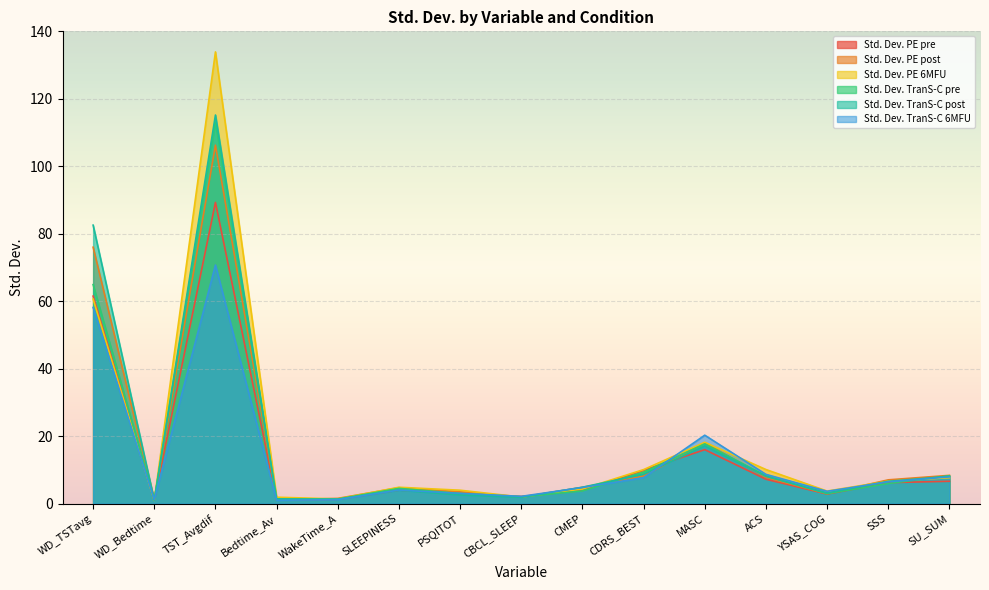

What is the average value of the Std. Dev. TranS-C post series?

17.8